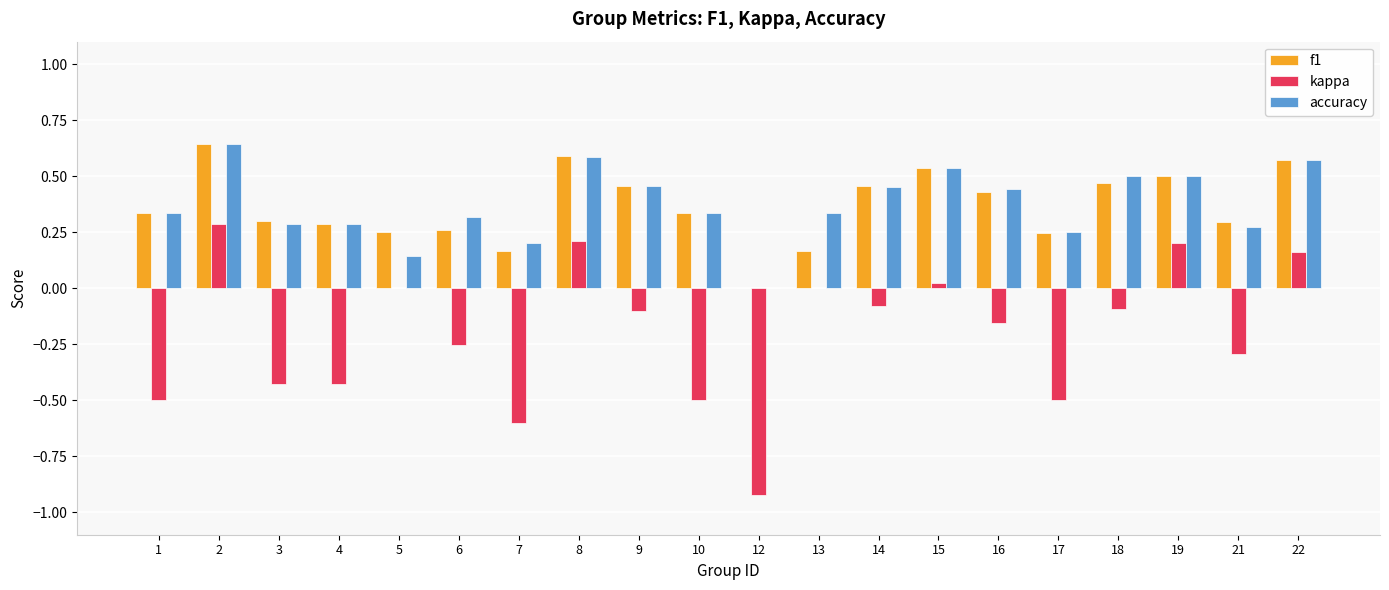

The value of f1 at 8 is 0.9. True or false?

False